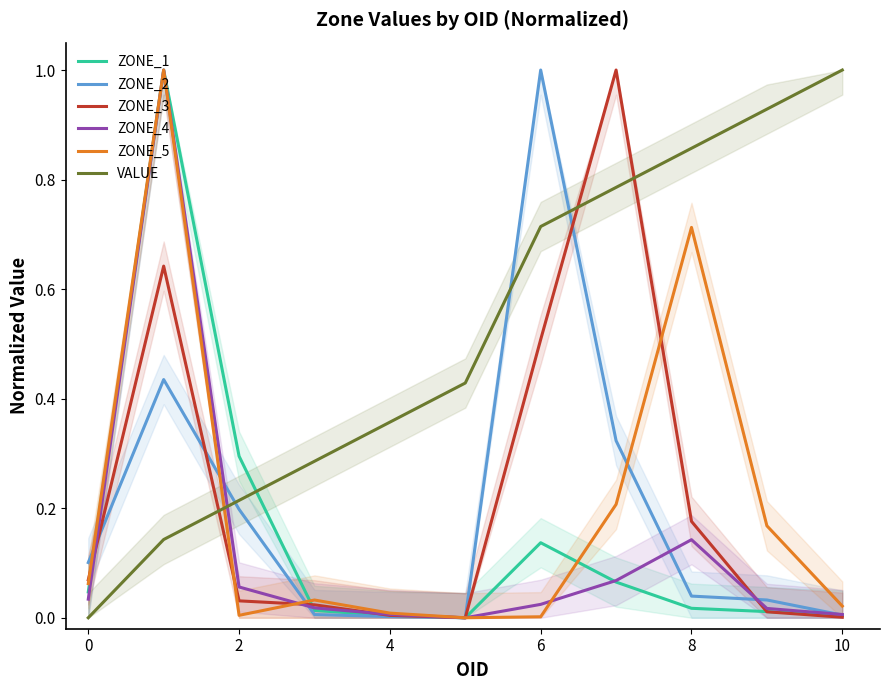

What are all the series names shown in the legend?

ZONE_1, ZONE_2, ZONE_3, ZONE_4, ZONE_5, VALUE